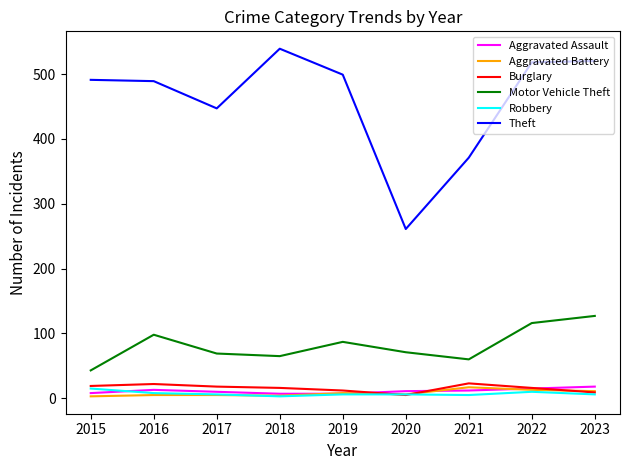

What is the average value of the Theft series?

459